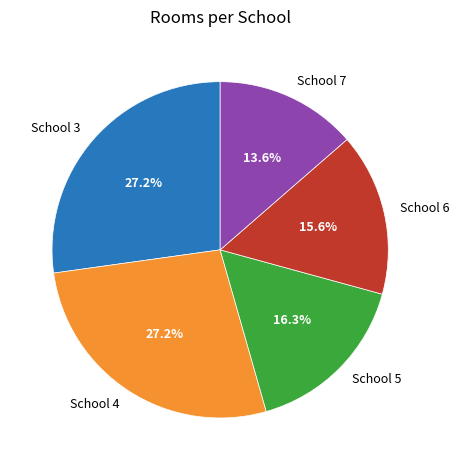

Approximately how many times larger is the value at School 4 compared to School 6?

1.7